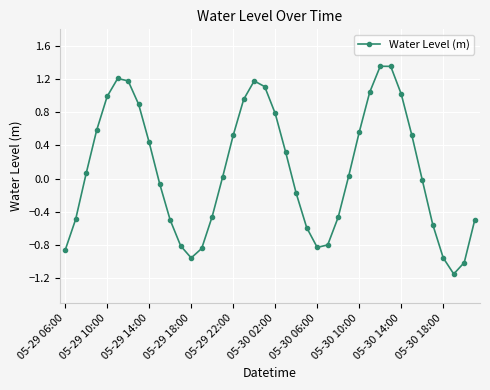

How many points are higher than both their immediate neighbors (excluding endpoints)?

3